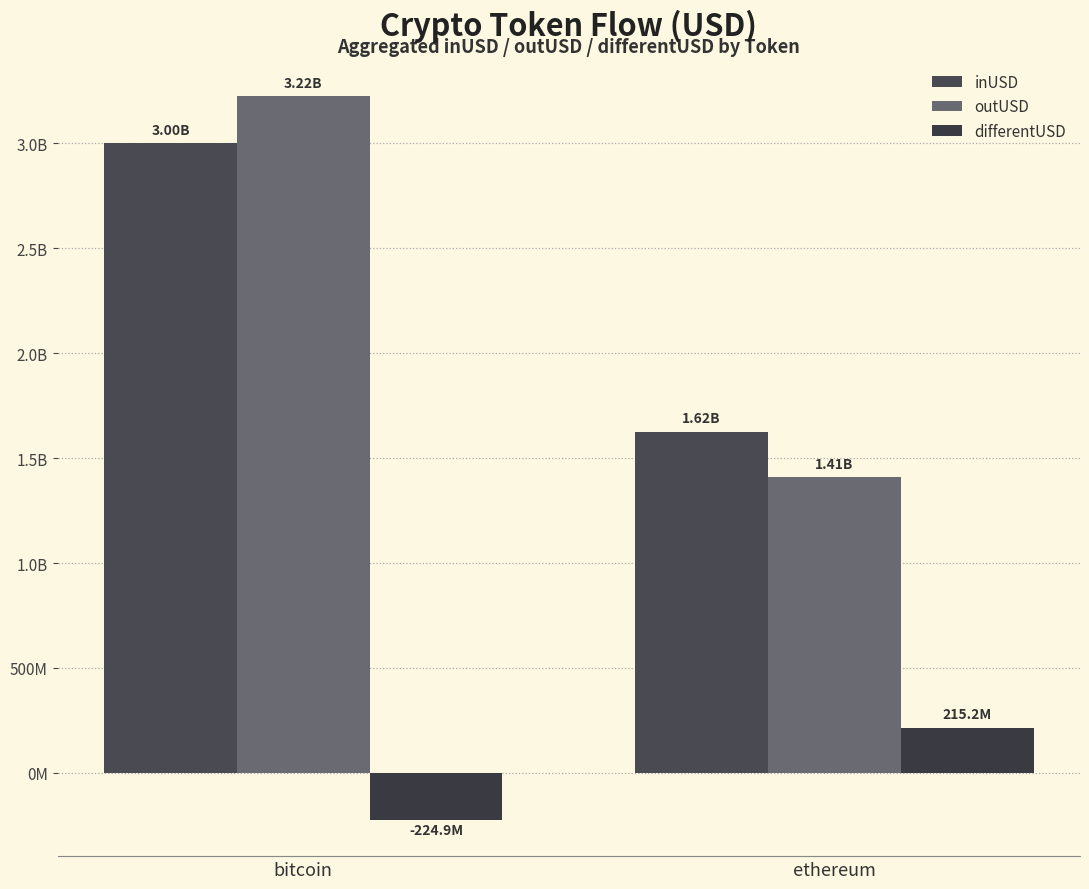

Are the bars grouped side by side (vs. stacked)?

Yes